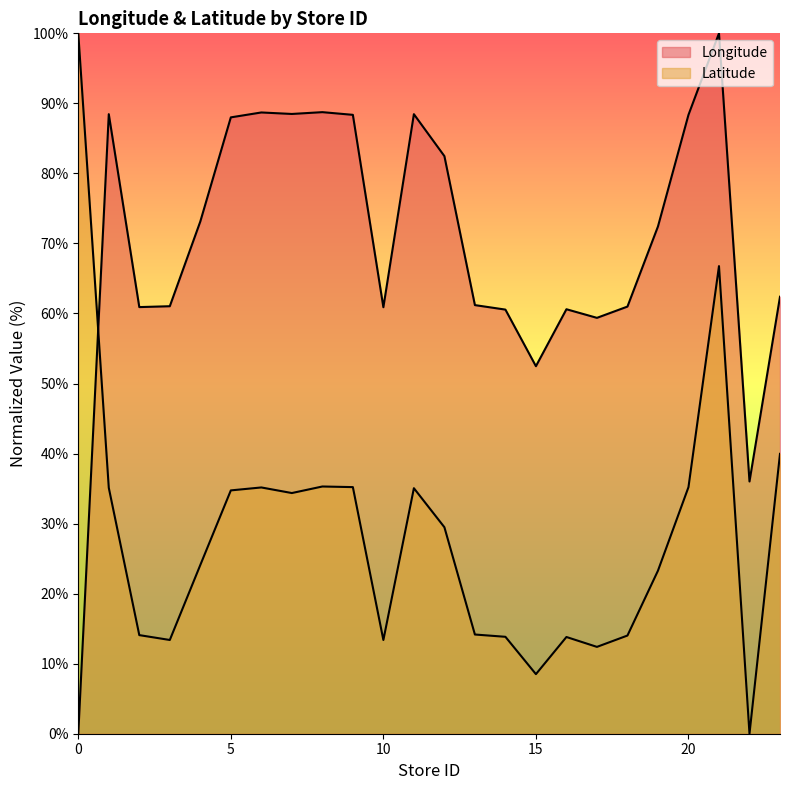

What is the difference between the maximum and minimum values in the Latitude series?

100.0